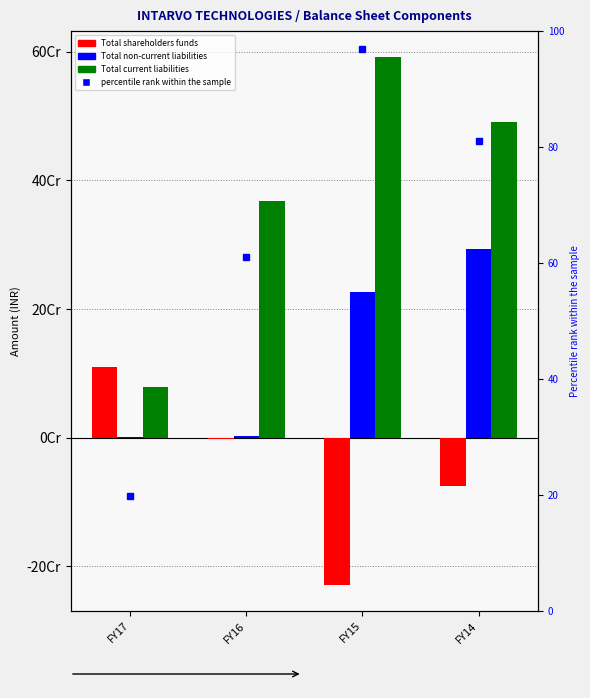

What is the value of the Total non-current liabilities bar at the 1st from the left?

1208108